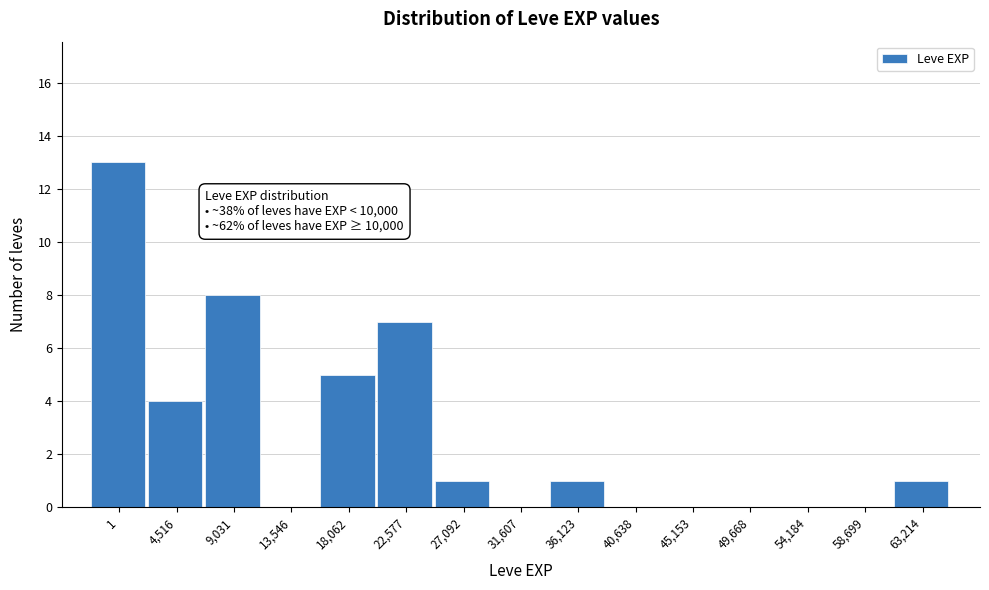

Reading right to left, transcribe all the data shown in this chart.

63,214=1	58,699=0	54,184=0	49,668=0	45,153=0	40,638=0	36,123=1	31,607=0	27,092=1	22,577=7	18,062=5	13,546=0	9,031=8	4,516=4	1=13